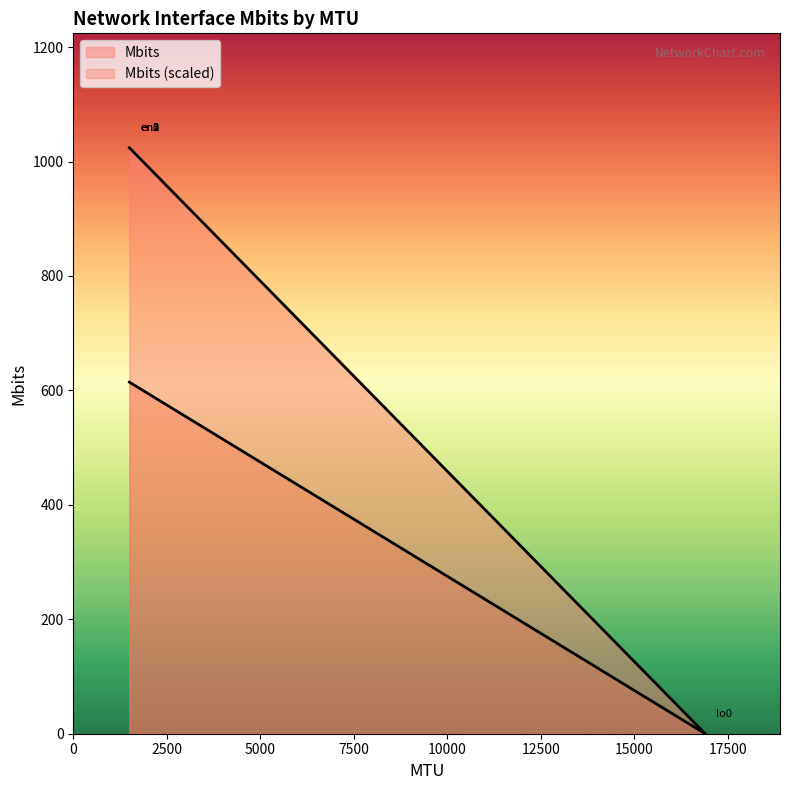

True or false: the data shows 1536 at en1.

False